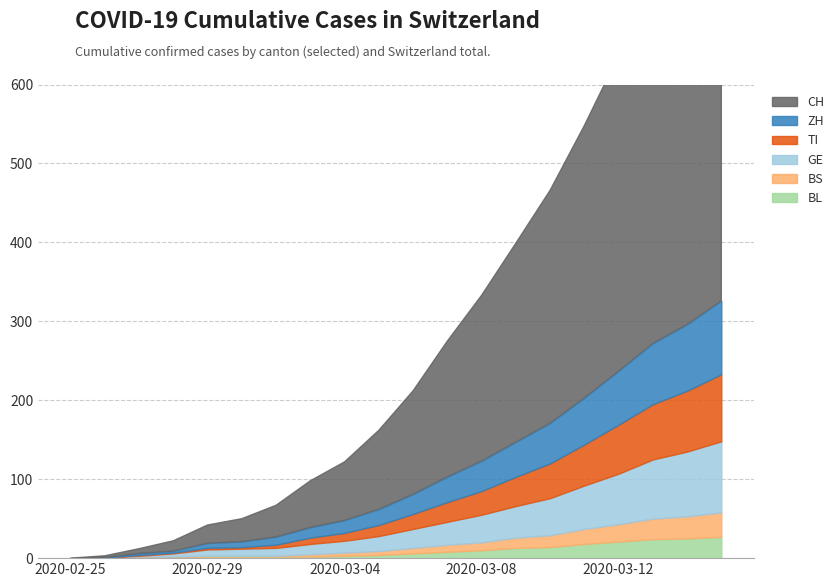

How many values in the BS series exceed 7?

9